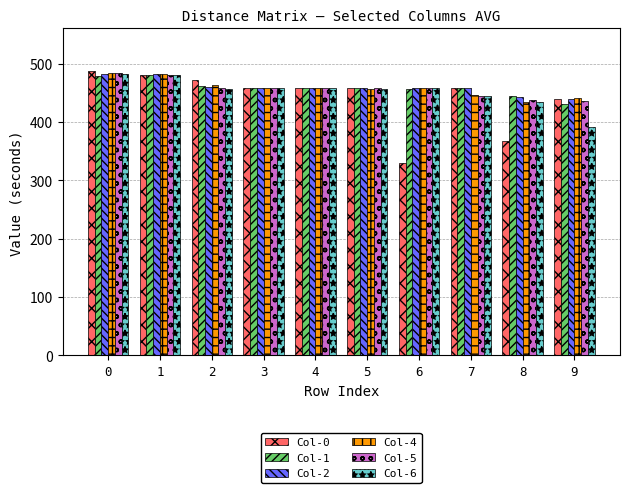

What is the difference between the maximum and minimum values in the Col-6 series?

91.2